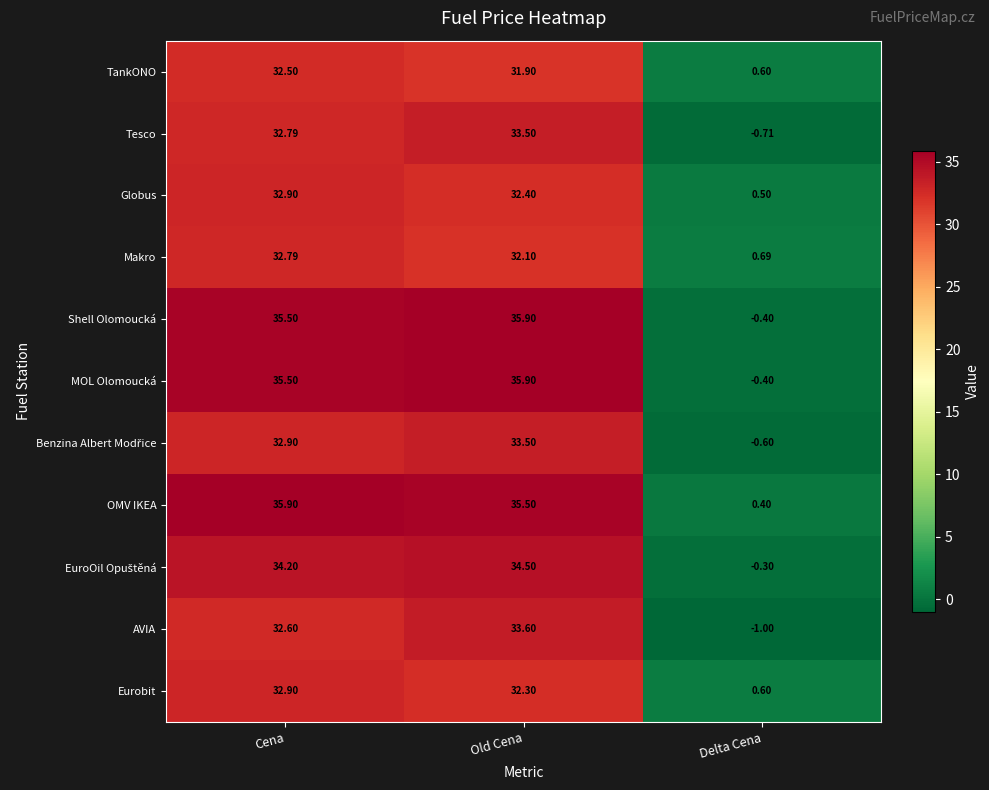

What is the minimum value shown in the chart?

-1.0